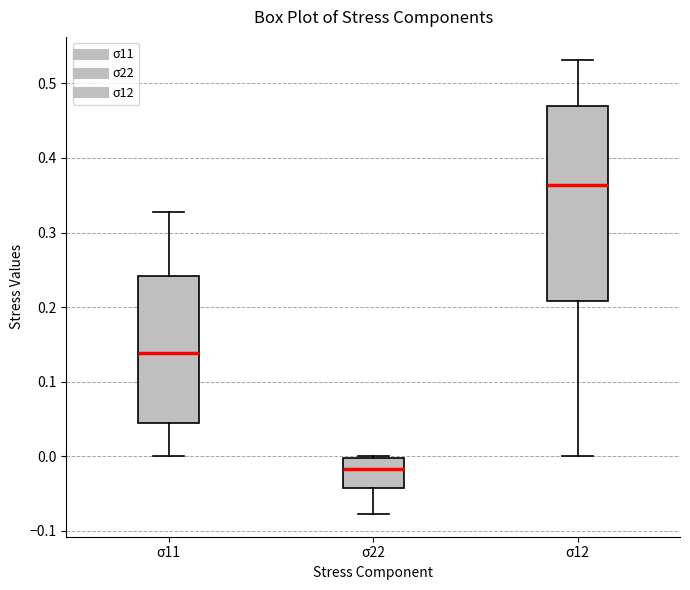

Reading left to right, read every box against the y-axis: the position of its median line, the range the box covers, and the ends of its whiskers. The values are not printed on the chart, so give them approximately, as read against the axis.

σ11: median 0.14, box 0.04 to 0.24, whiskers 0.00 to 0.33
σ22: median -0.02, box -0.04 to 0.00, whiskers -0.08 to 0.00
σ12: median 0.36, box 0.21 to 0.47, whiskers 0.00 to 0.53